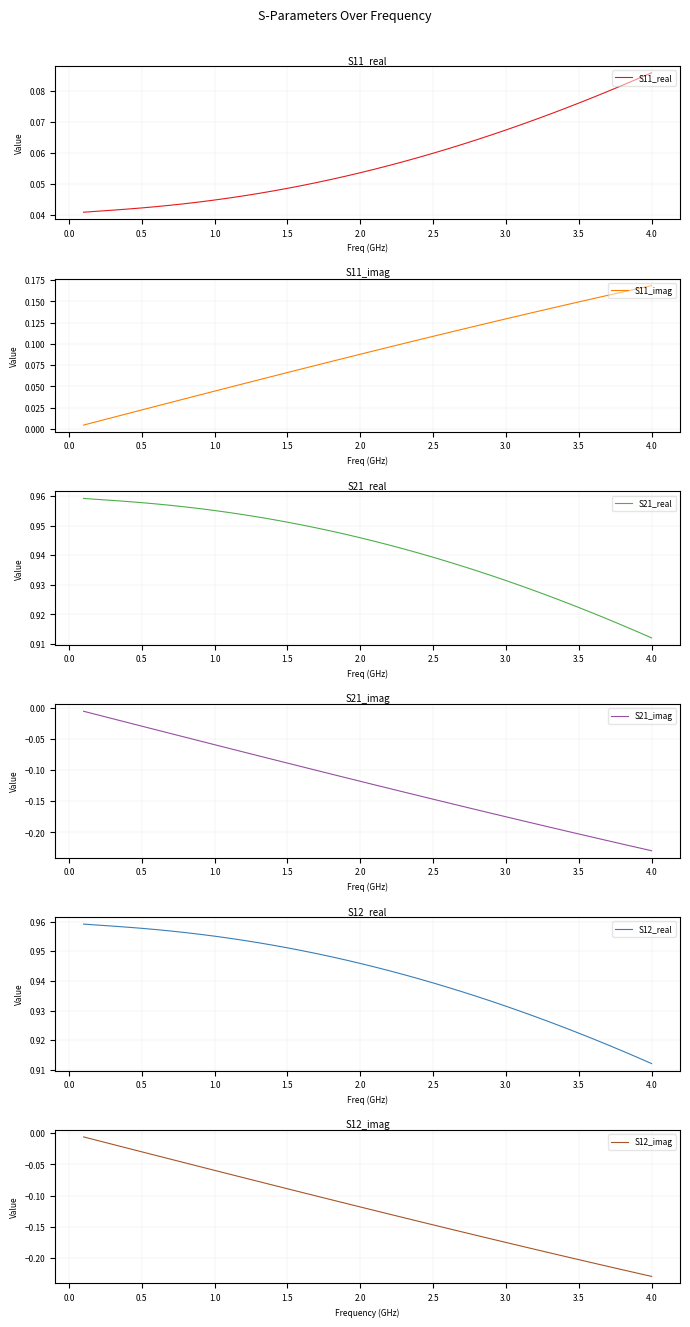

List the series in order of their peak value, lowest first.

S21_imag, S12_imag, S11_real, S11_imag, S21_real, S12_real